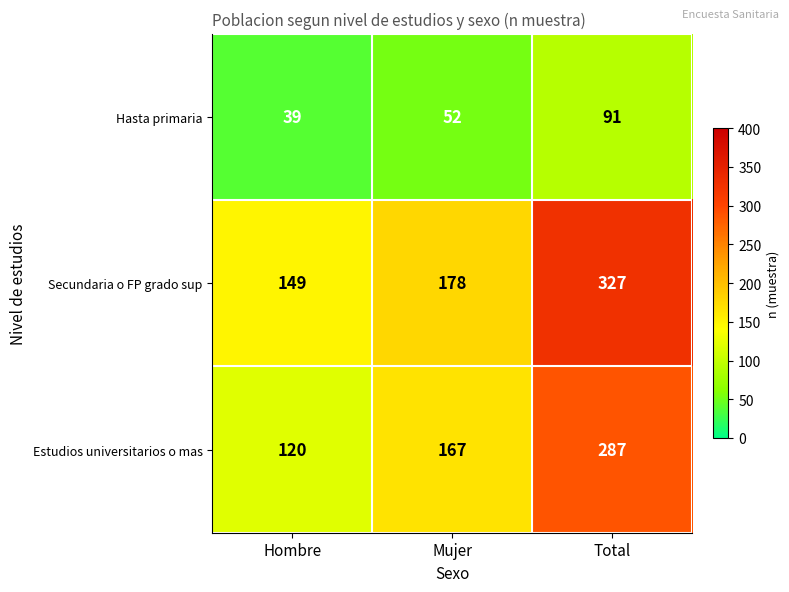

Count the Hasta primaria values in the range 39 to 91.

3